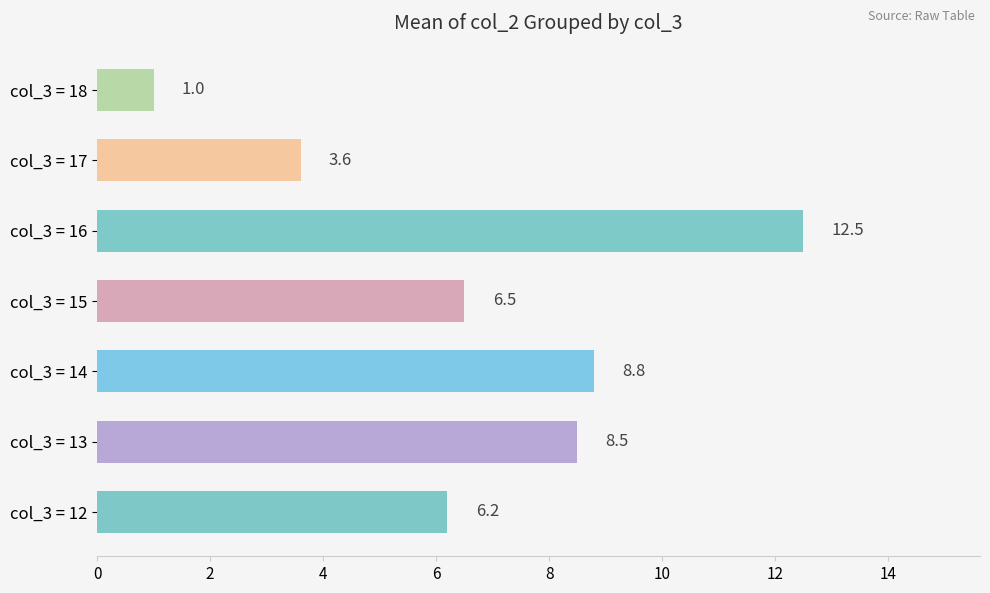

What is the ratio of the value at col_3 = 15 to the value at col_3 = 12?

1.0